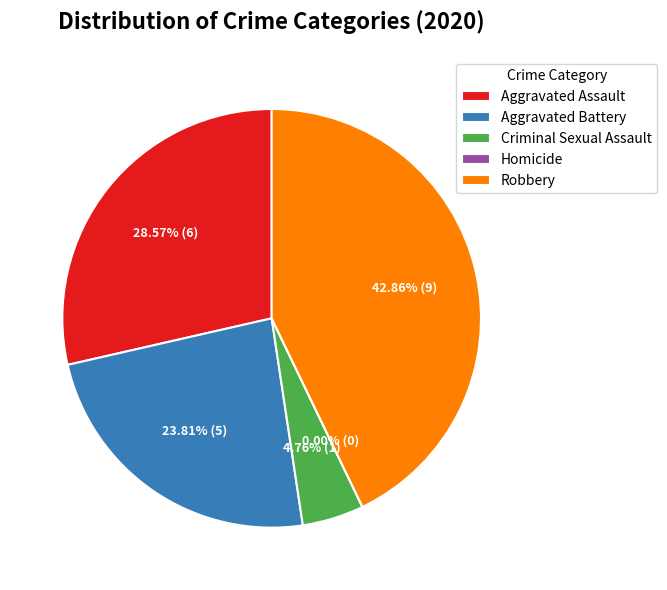

Count the number of slices in the pie.

5